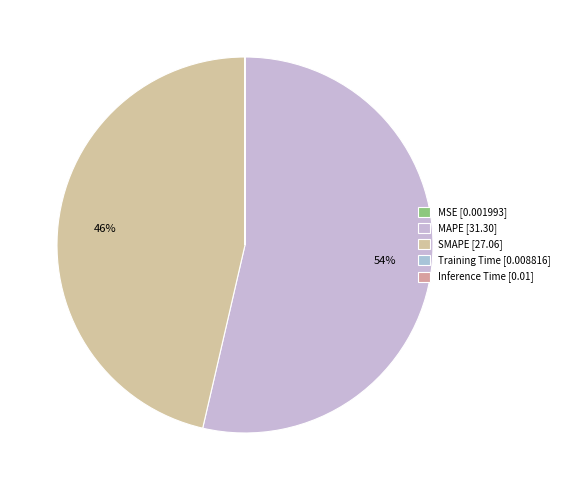

True or false: MAPE accounts for 61% of the total.

False